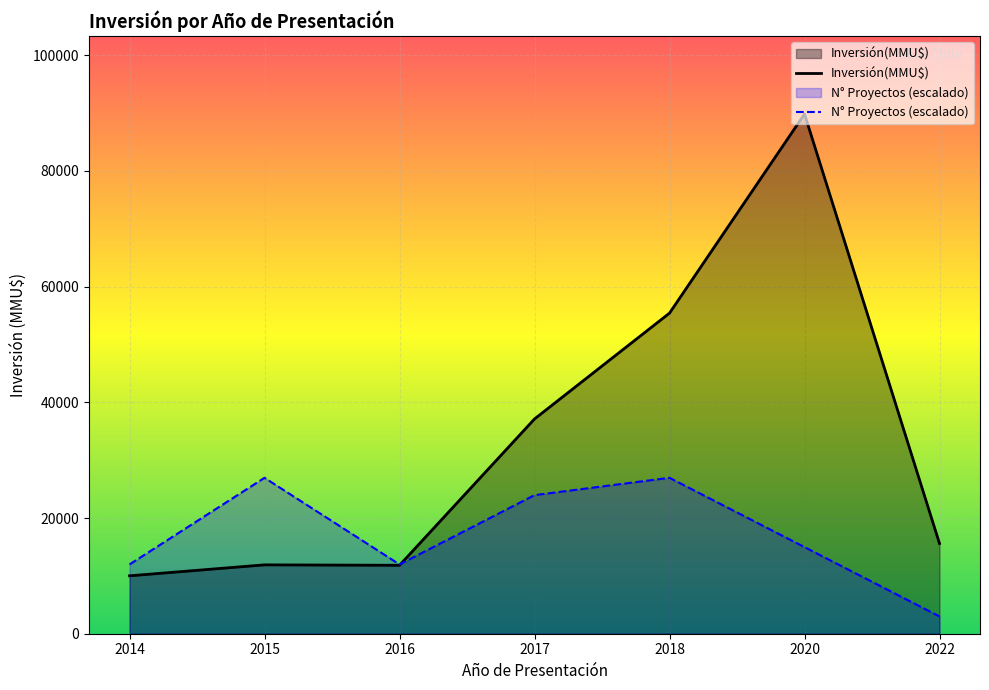

Rank the series by their maximum value, from lowest to highest.

N° Proyectos (escalado), Inversión(MMU$)